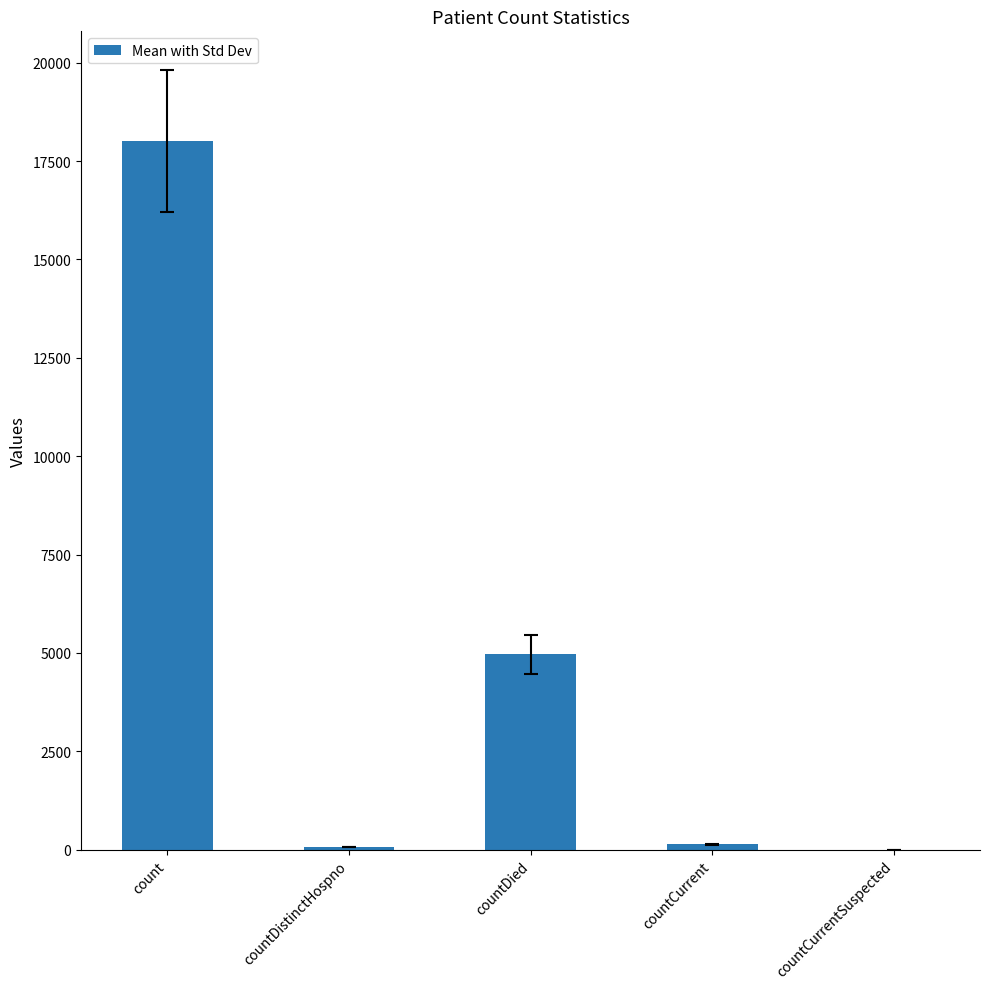

What is the change in value from count to countCurrentSuspected?

-18009